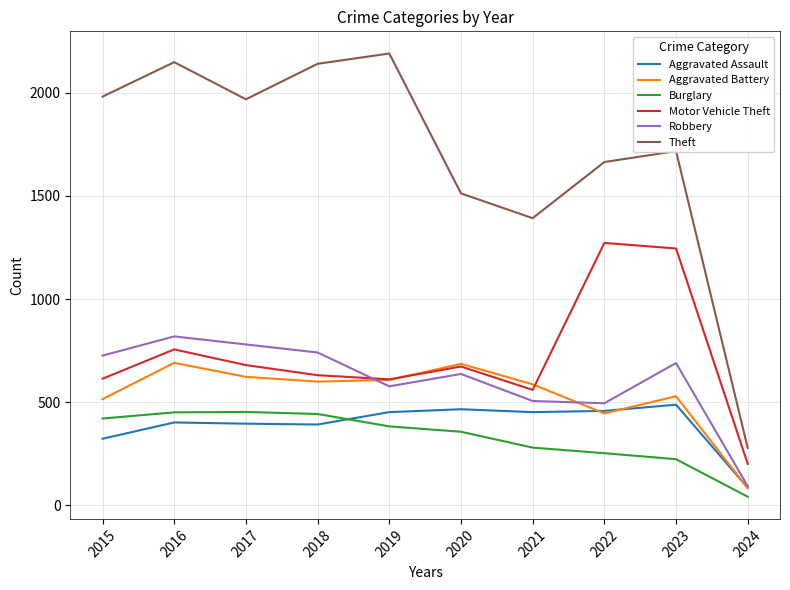

Is the value of Aggravated Battery at 2015 greater than the value of Burglary at 2017?

Yes